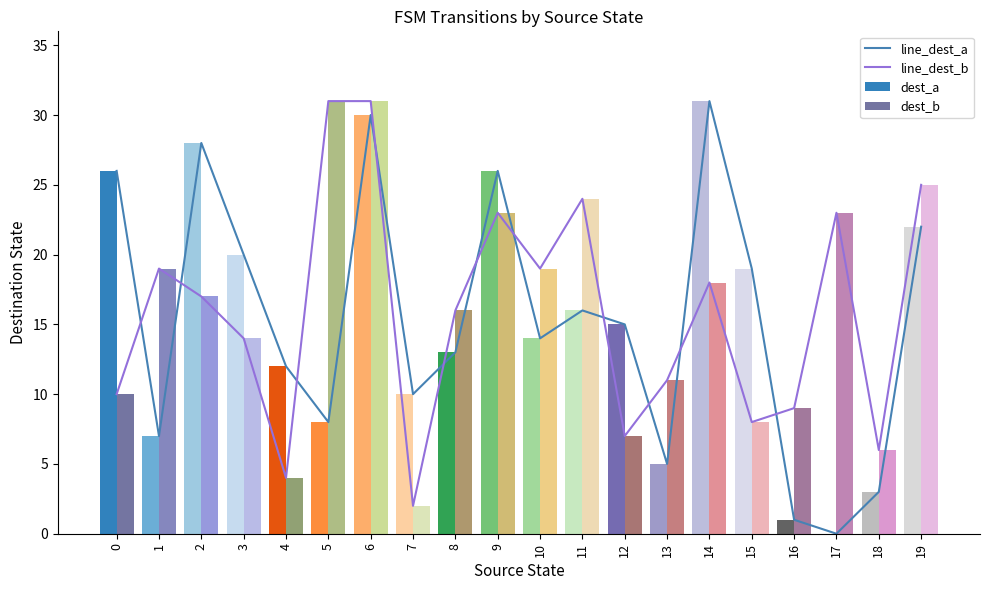

Are the bars horizontal?

No